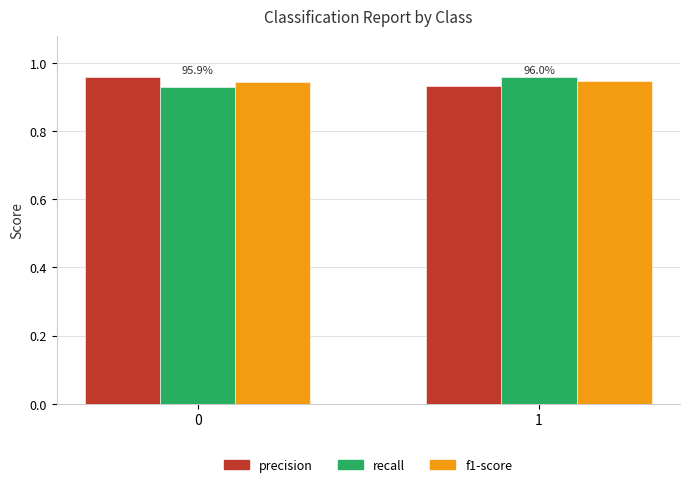

List the labels in order of recall value, smallest first.

0, 1